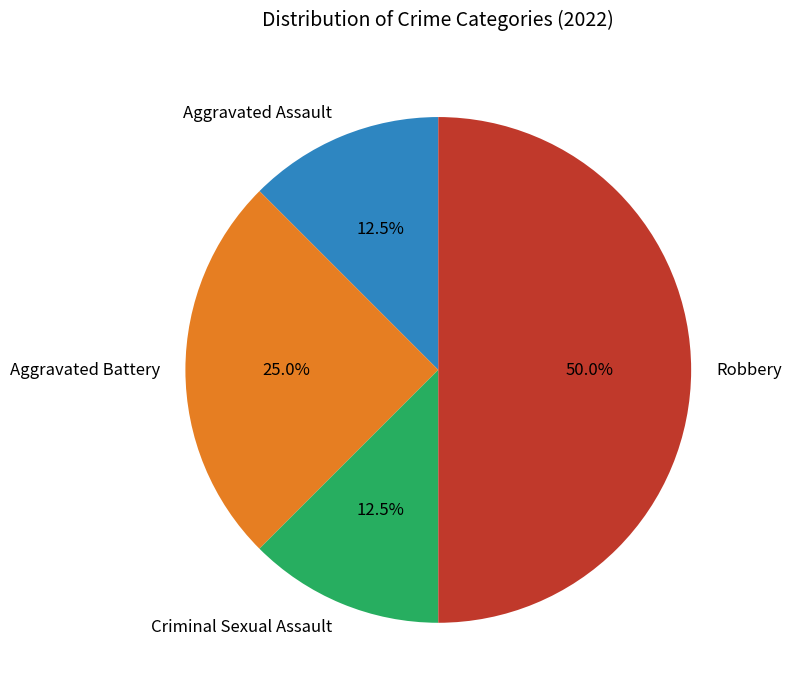

What is the largest slice in the pie chart?

Robbery